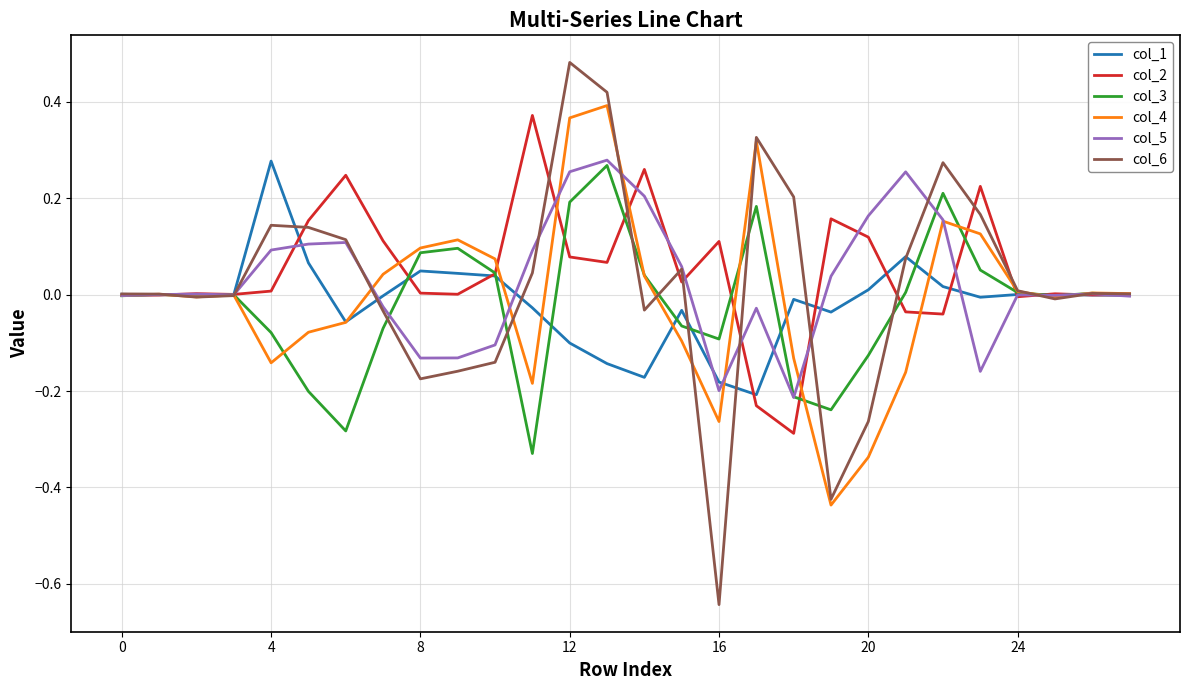

Which series has the widest spread of values?

col_6